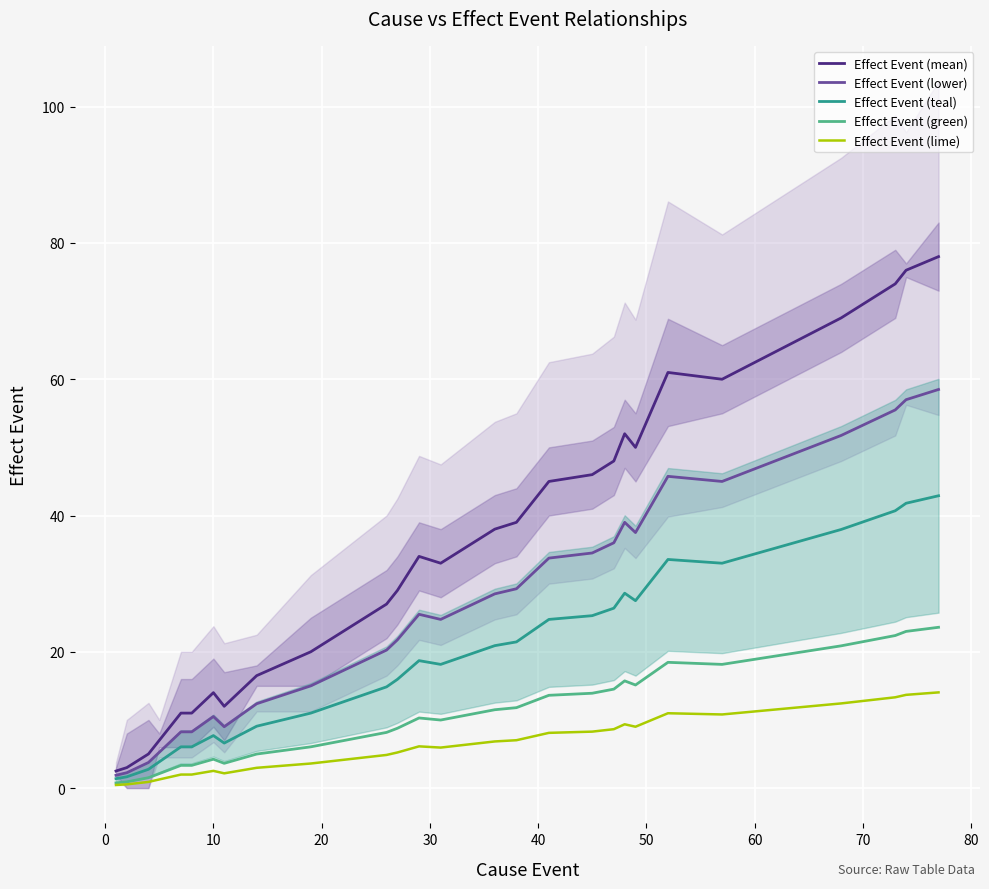

What is the highest value of the Effect Event (mean) series?

78.0